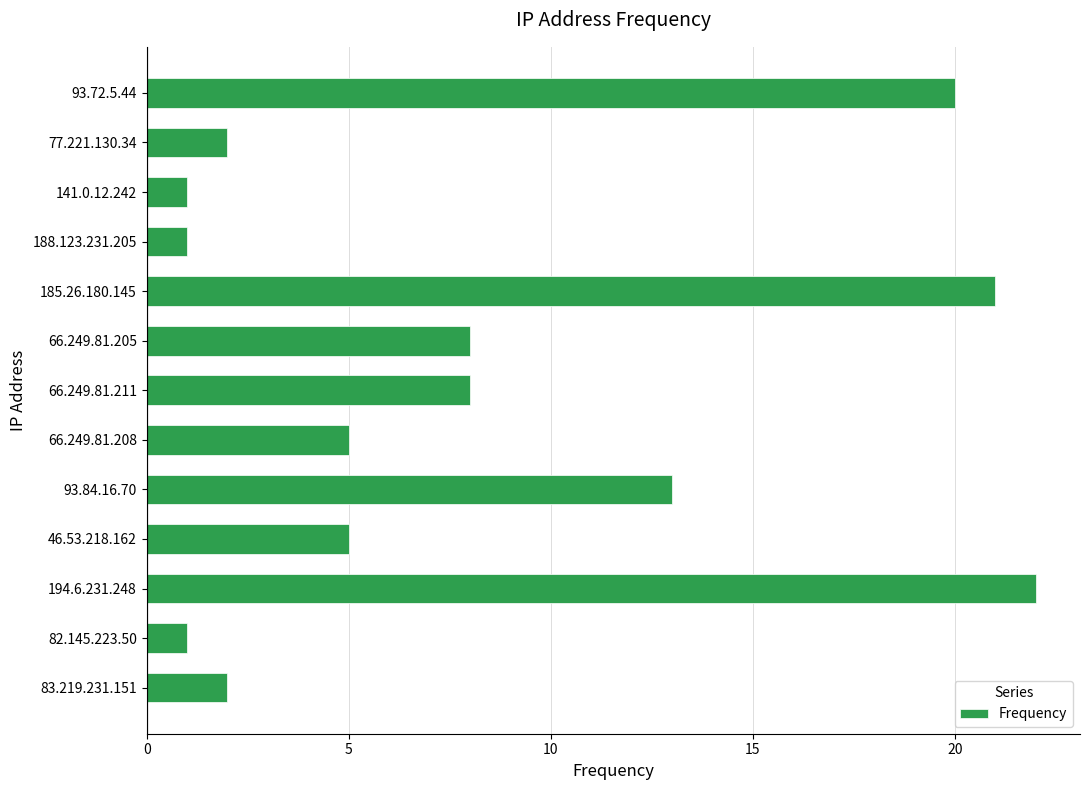

At which label is the value closest to 11?

93.84.16.70